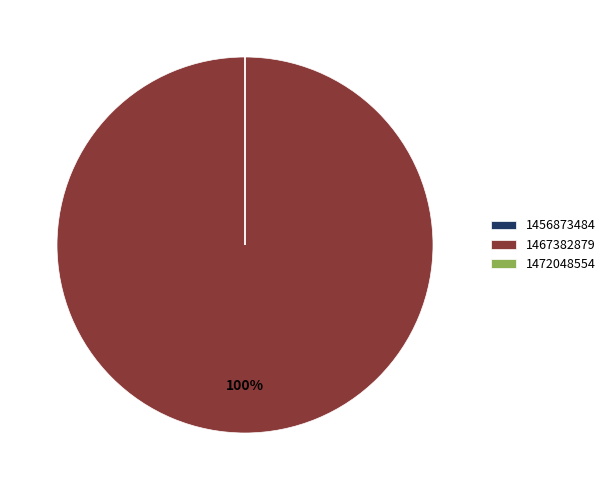

To the nearest percent, what is the difference between the largest and smallest slice percentages?

100%